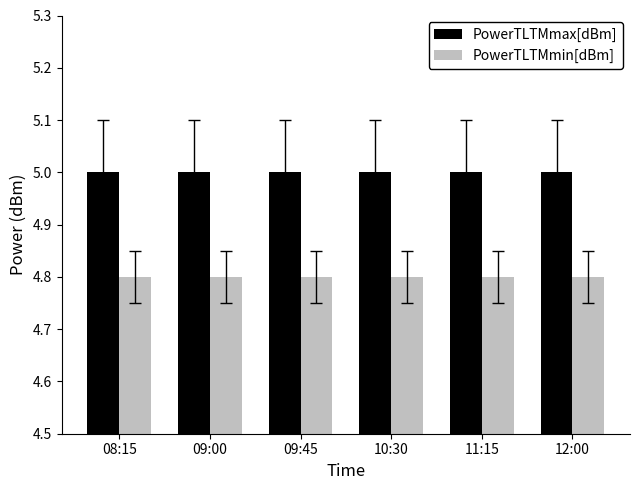

What is the total value across all series at 12:00?

9.8